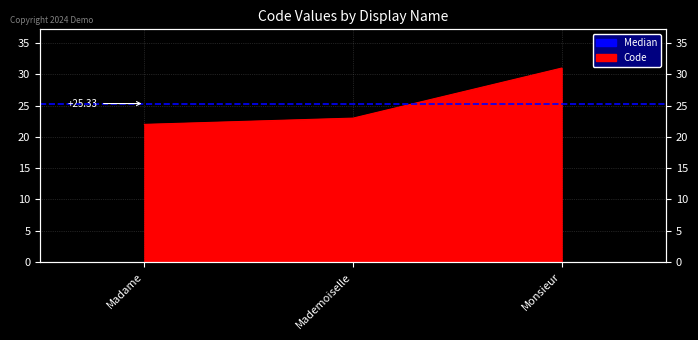

Where does the data first go above 23?

Monsieur